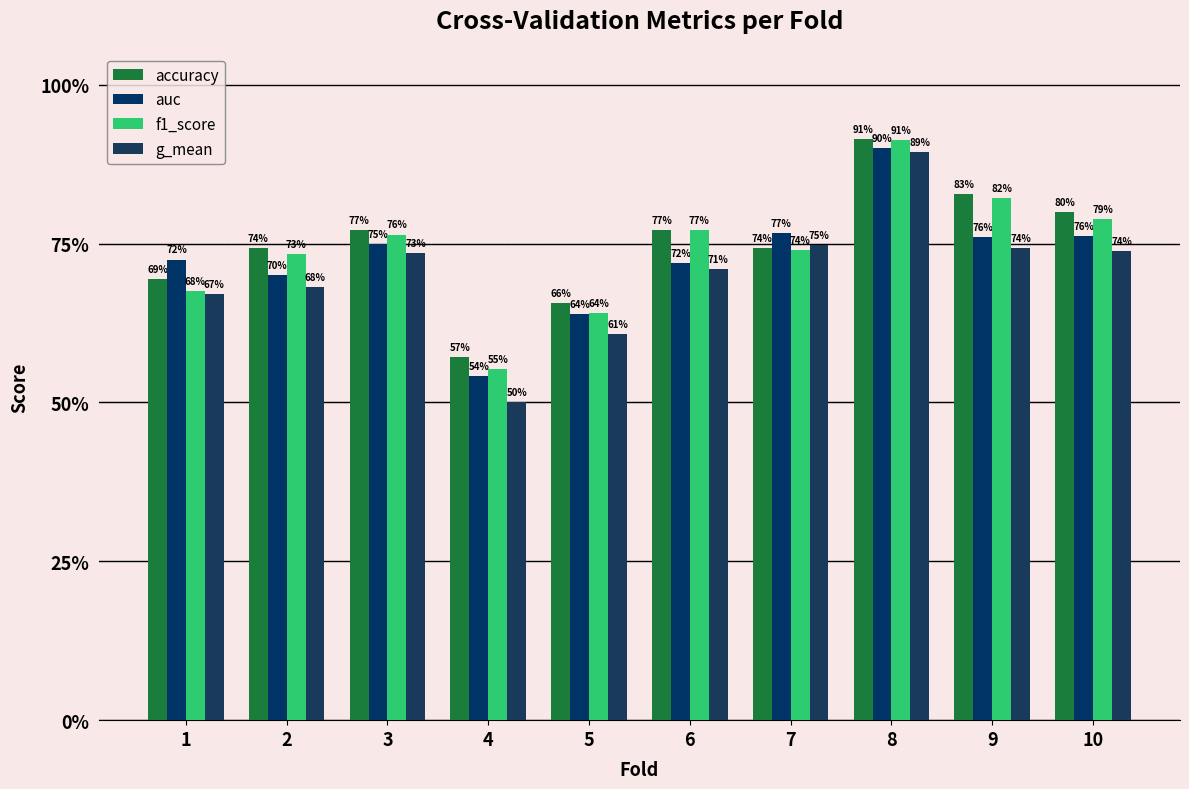

Reading left to right, extract all data points from this chart.

accuracy: 0.7	0.7	0.8	0.6	0.7	0.8	0.7	0.9	0.8	0.8
auc: 0.7	0.7	0.8	0.5	0.6	0.7	0.8	0.9	0.8	0.8
f1_score: 0.7	0.7	0.8	0.6	0.6	0.8	0.7	0.9	0.8	0.8
g_mean: 0.7	0.7	0.7	0.5	0.6	0.7	0.7	0.9	0.7	0.7